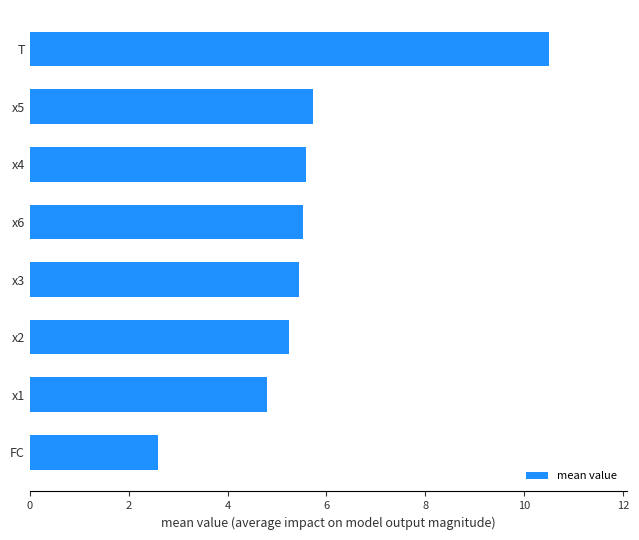

Is it true that the value at T is 10.5?

True